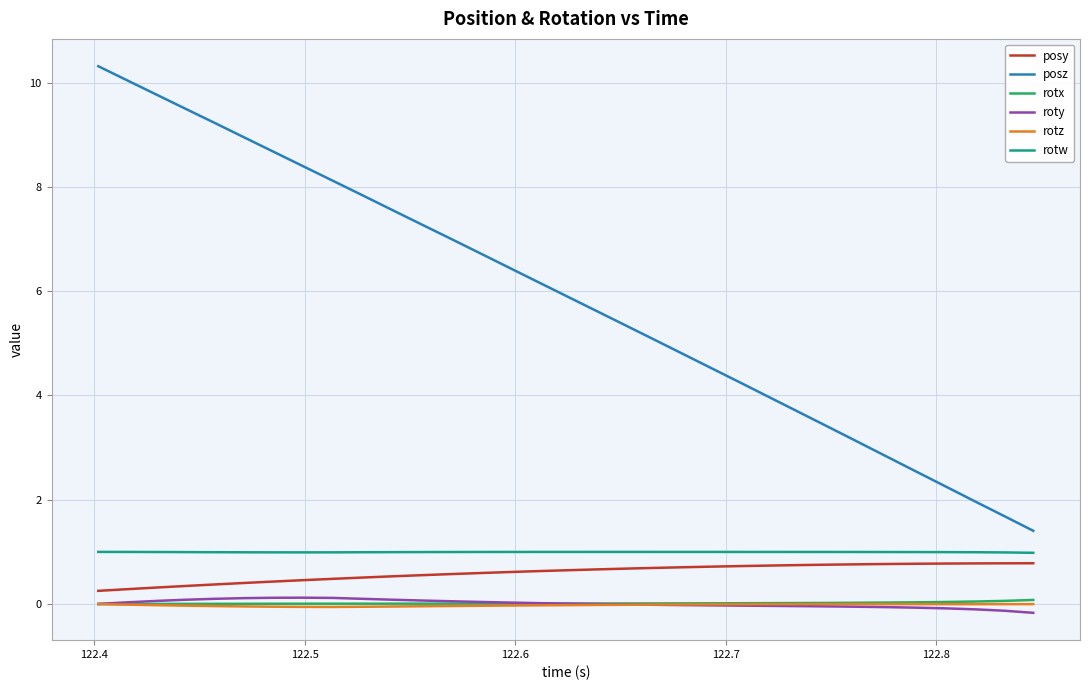

What is the lowest value of the posy series?

0.3